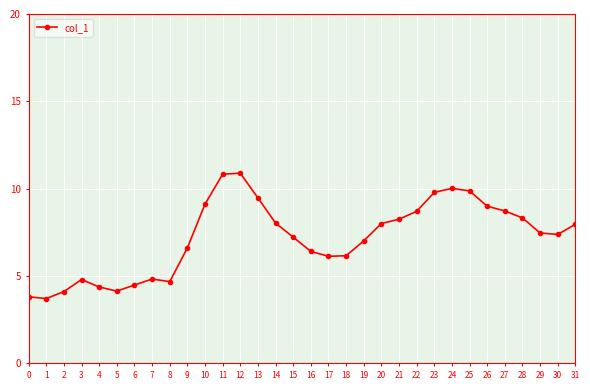

What is the change in value from 13 to 27?

-0.7